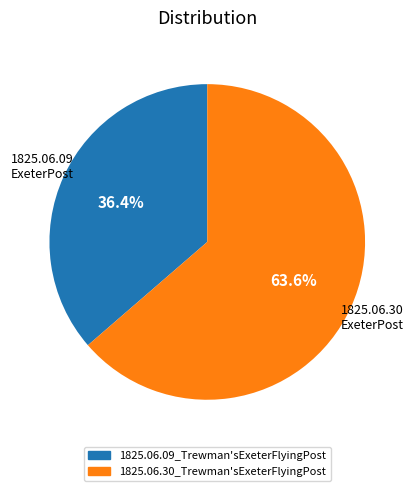

To the nearest percent, what is the difference between the 1825.06.30_Trewman'sExeterFlyingPost and 1825.06.09_Trewman'sExeterFlyingPost slice percentages?

27%